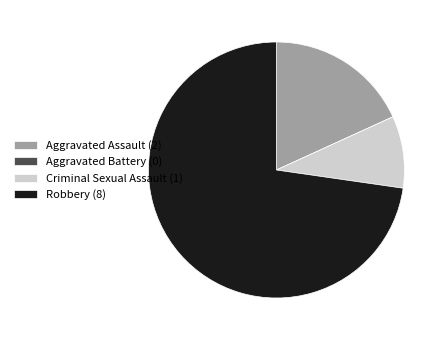

Does any single category account for the majority?

Yes